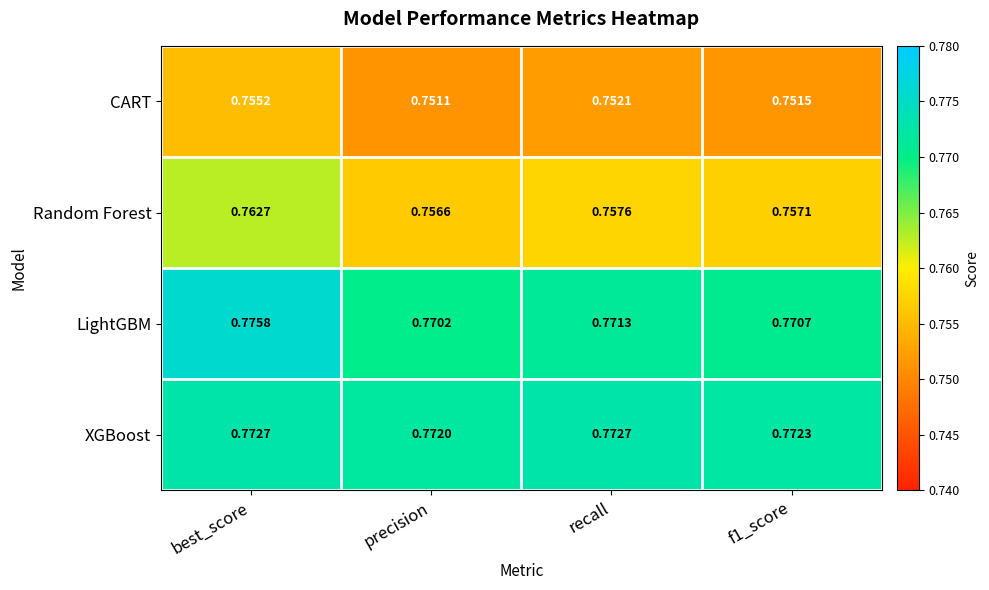

Which series has the widest spread of values?

Random Forest